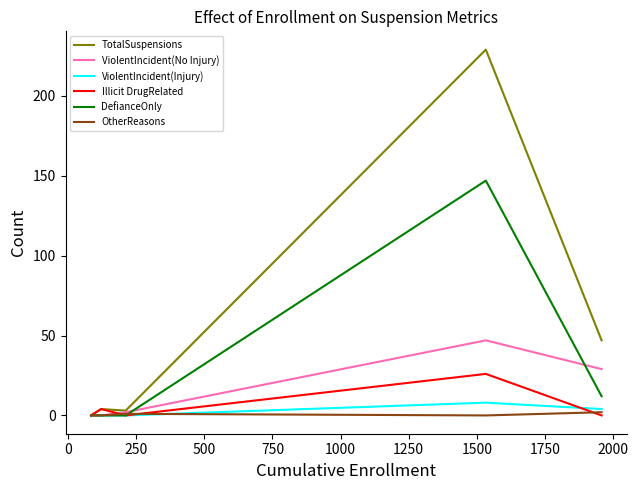

What is the maximum value for TotalSuspensions?

229